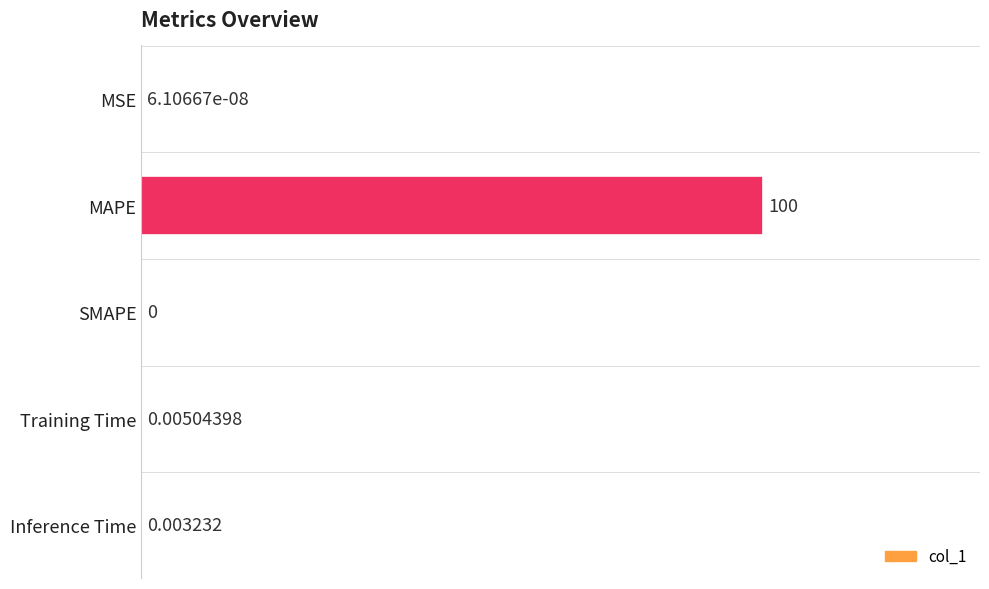

Between Inference Time and Training Time, which is larger?

Training Time